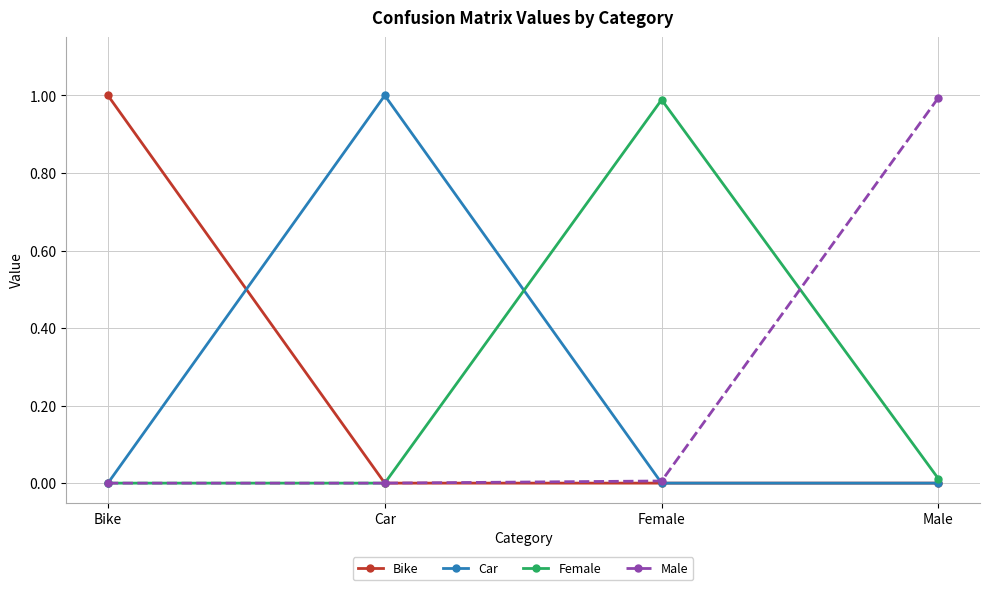

What are all the series names shown in the legend?

Bike, Car, Female, Male